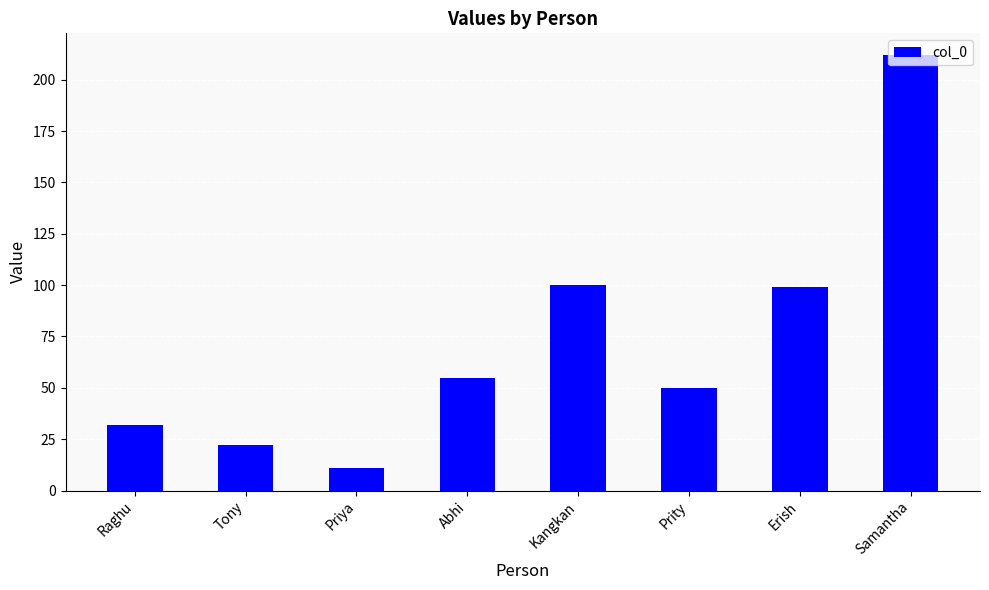

At which category does the chart reach its peak across all series?

Samantha